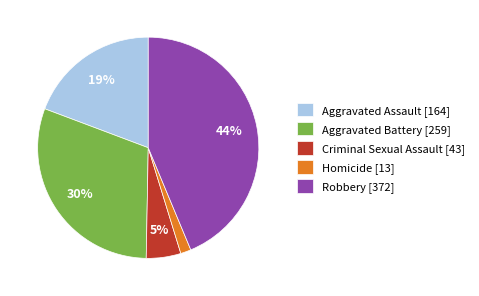

To the nearest percent, what is the average slice percentage?

20%